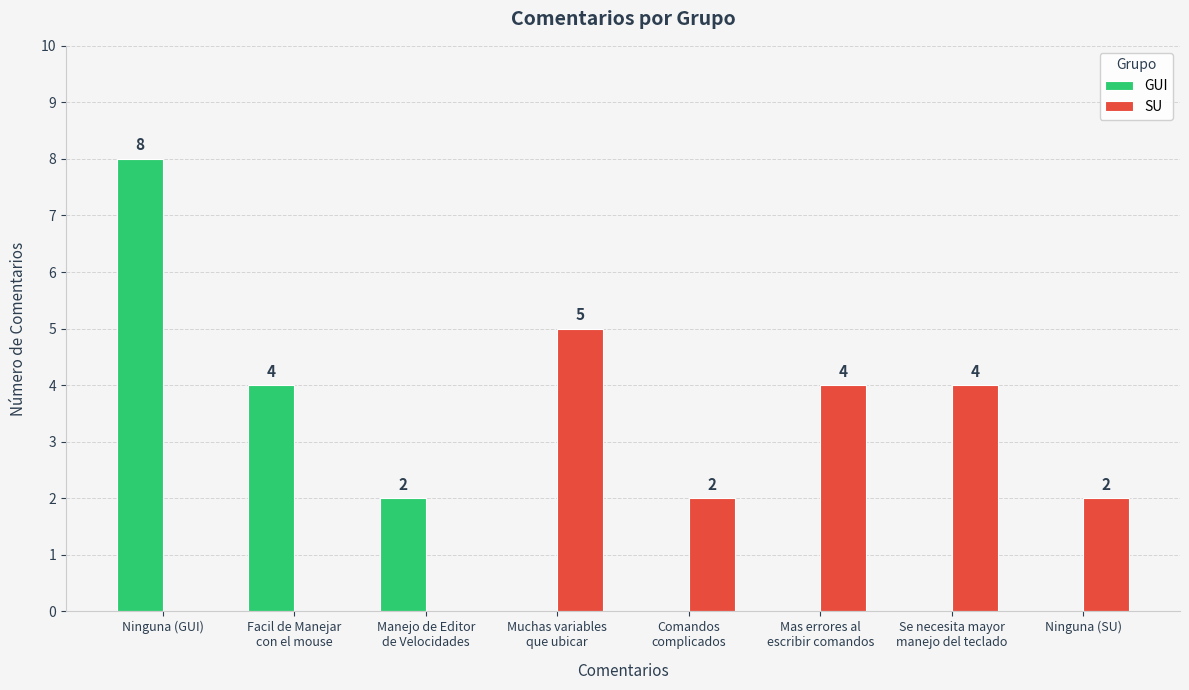

Count the number of data series in this chart.

2